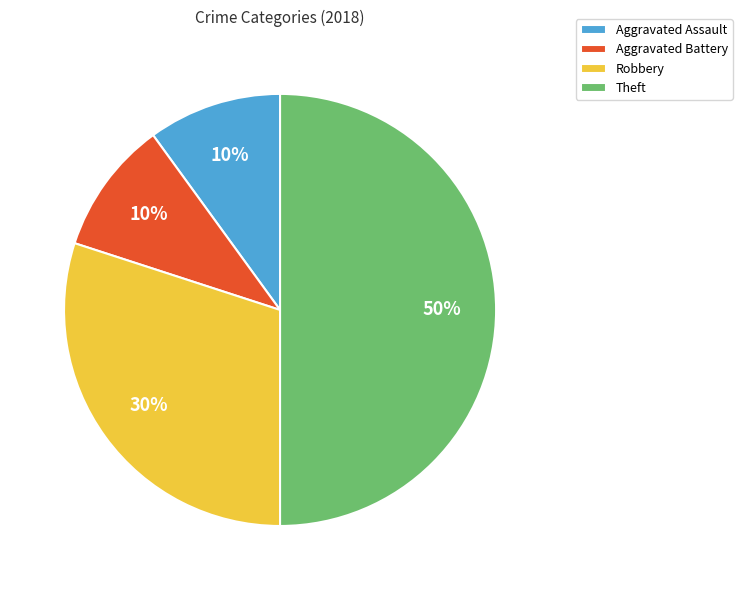

Is the sum of Aggravated Assault and Robbery greater than half?

No